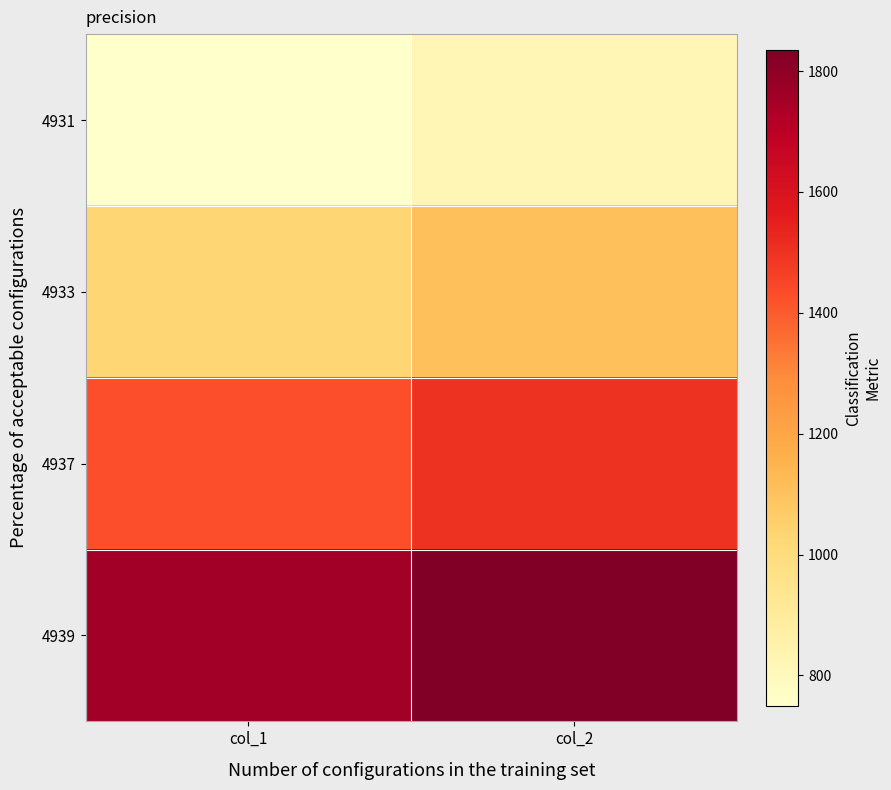

Rank the series by their maximum value, from lowest to highest.

4931, 4933, 4937, 4939